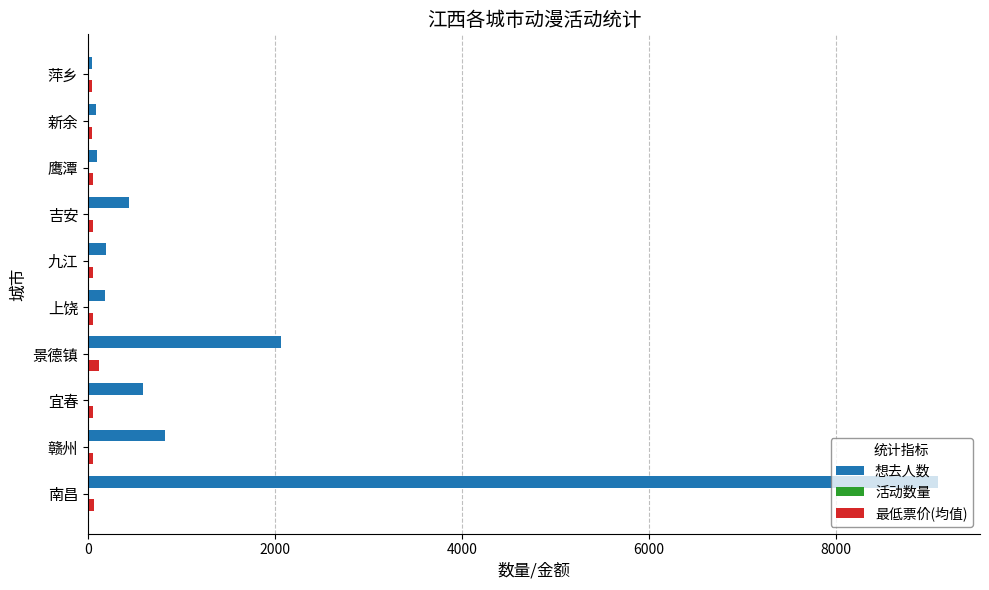

Which series changed the most between 赣州 and 景德镇?

想去人数